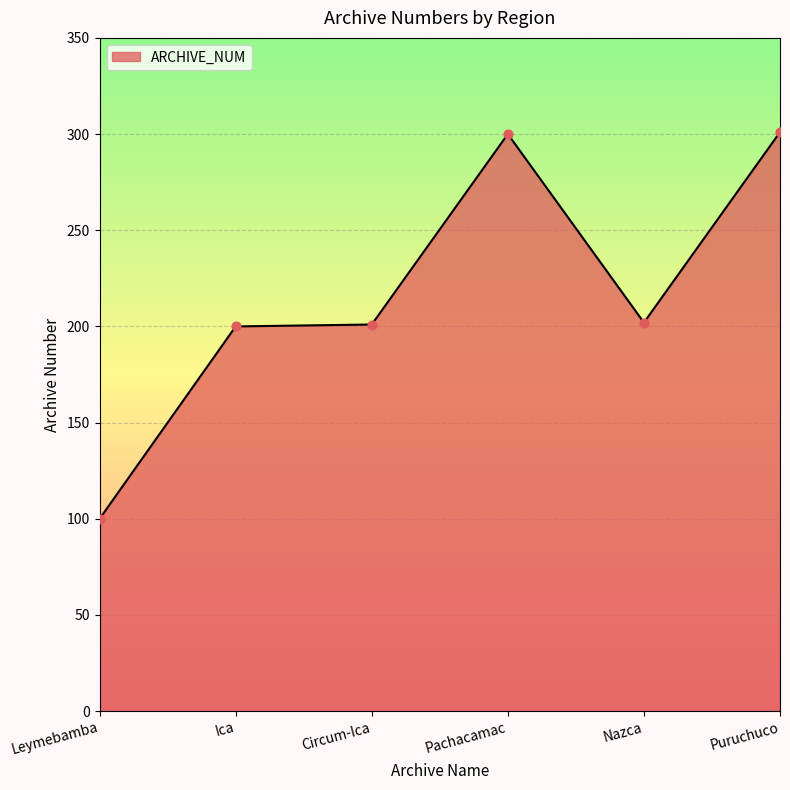

What is the change in value from Pachacamac to Nazca?

-98